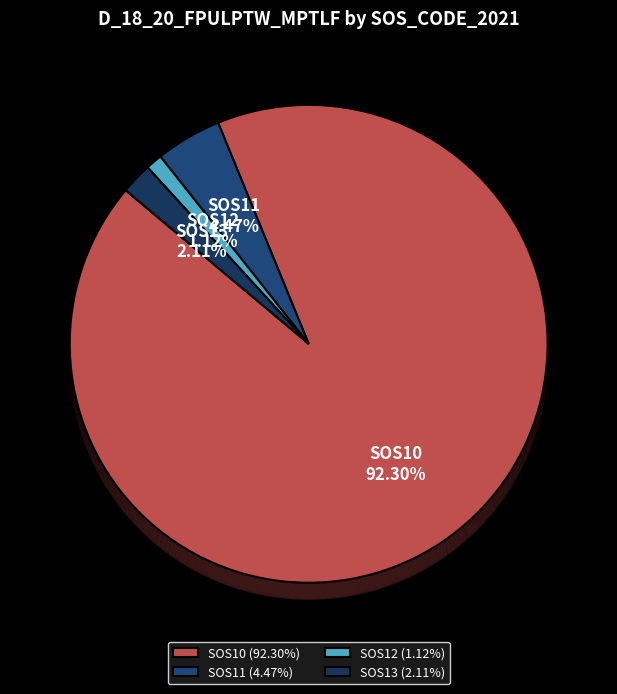

Does SOS10 represent more than half of the total?

Yes